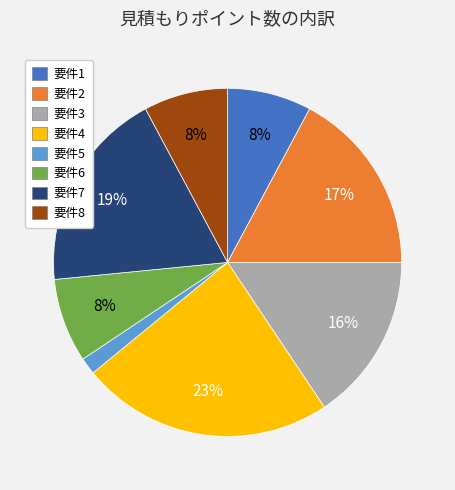

To the nearest percent, what percentage of the pie is 要件8?

8%